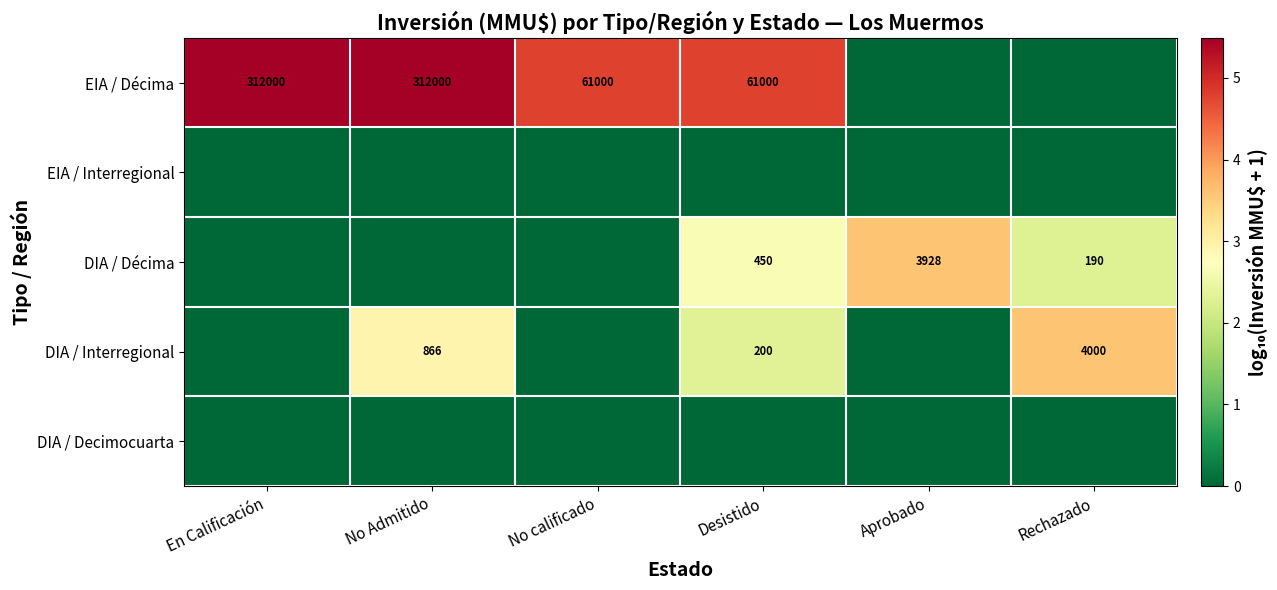

The value of DIA / Interregional at Desistido is 344. True or false?

False